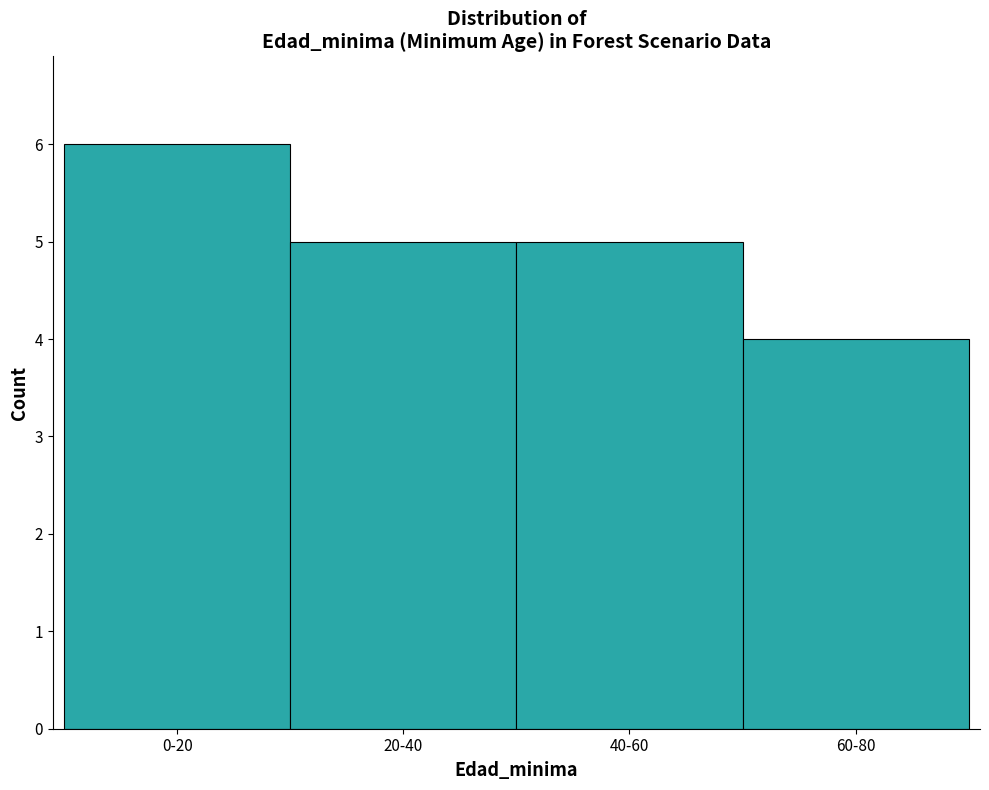

Reading left to right, list all the values displayed in this chart.

0-20=6	20-40=5	40-60=5	60-80=4